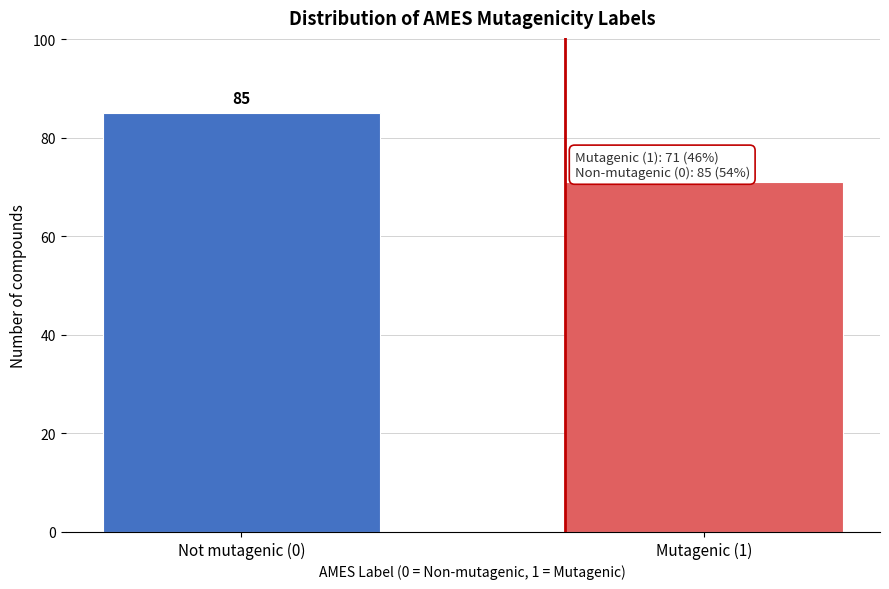

Reading right to left, what are all the values shown in this chart?

Mutagenic (1)=71	Not mutagenic (0)=85